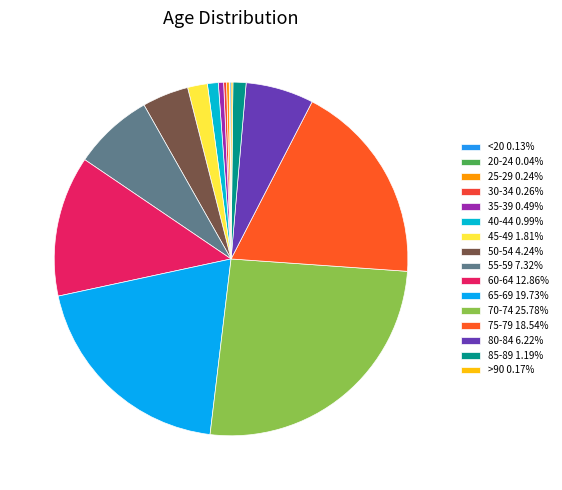

Which has a higher value, 85-89 or 35-39?

85-89